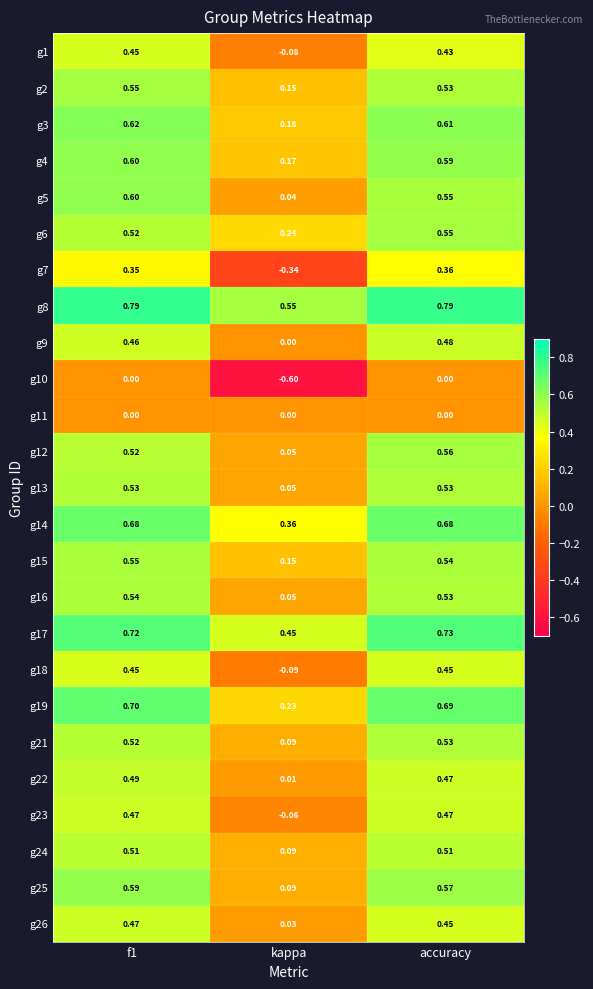

At how many categories does at least one series exceed 0?

3